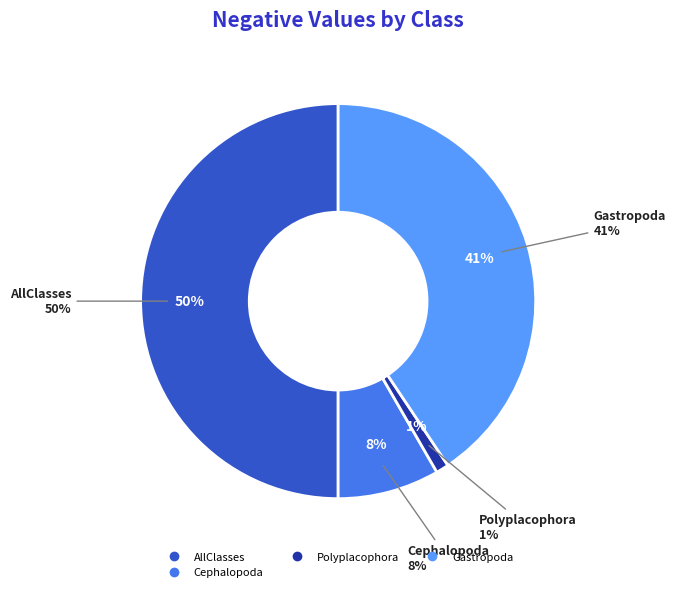

Is it true that Bivalvia is 1% of the pie?

False